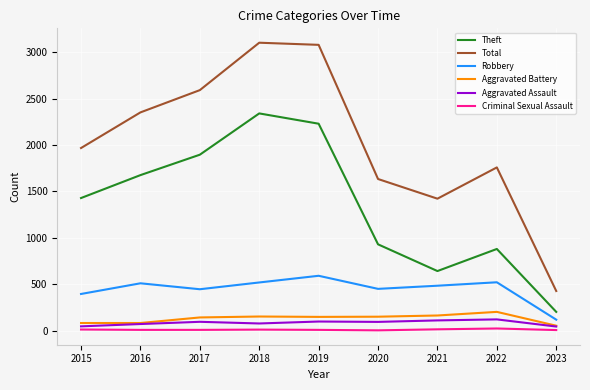

Read the Robbery value at 2019.

591